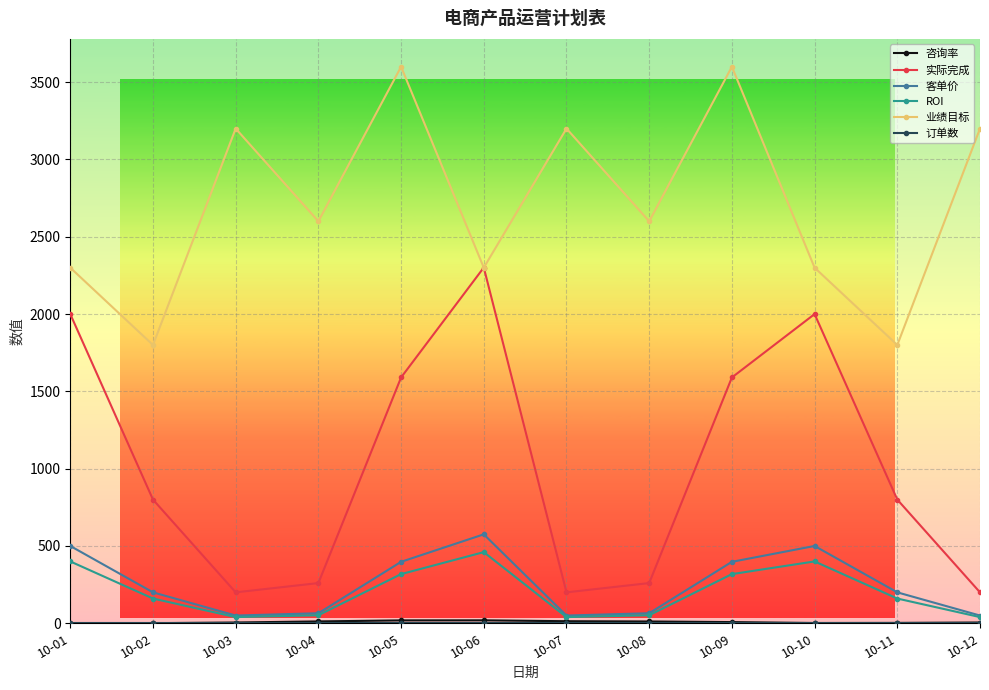

What is the total value across all series at 10-07?

3507.3